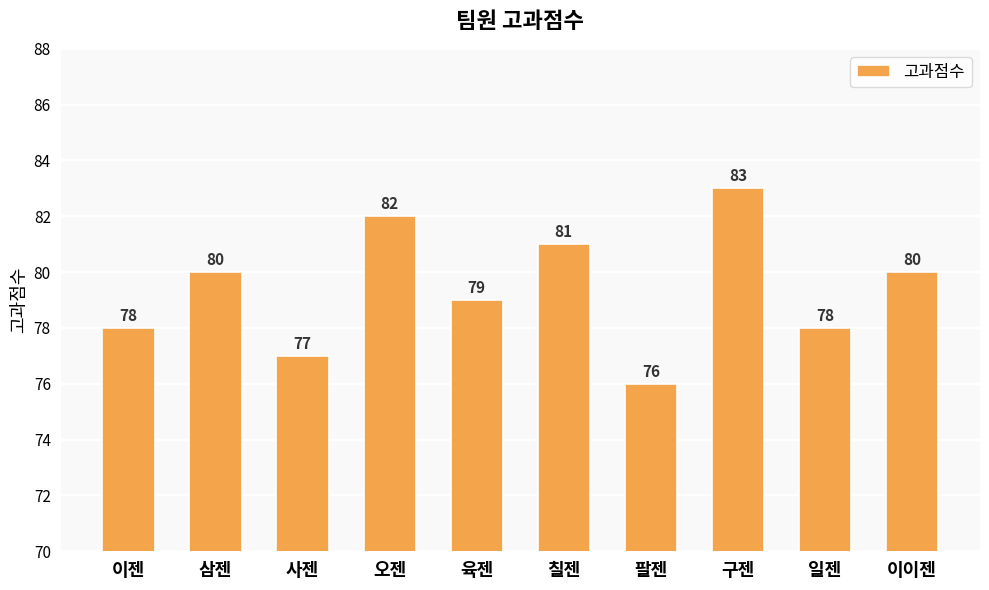

Reading left to right, extract all data points from this chart.

78	80	77	82	79	81	76	83	78	80